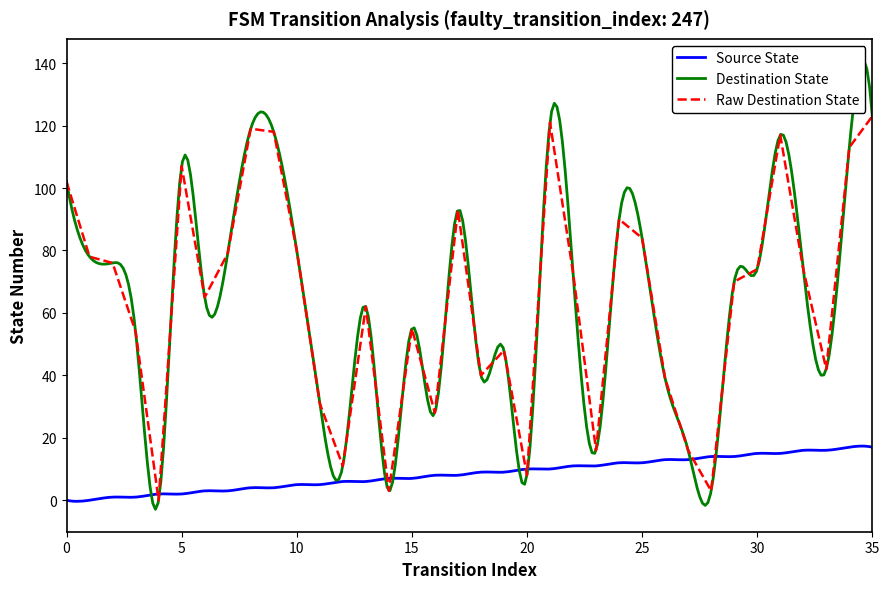

The source_state series shows 14 at 28. True or false?

True